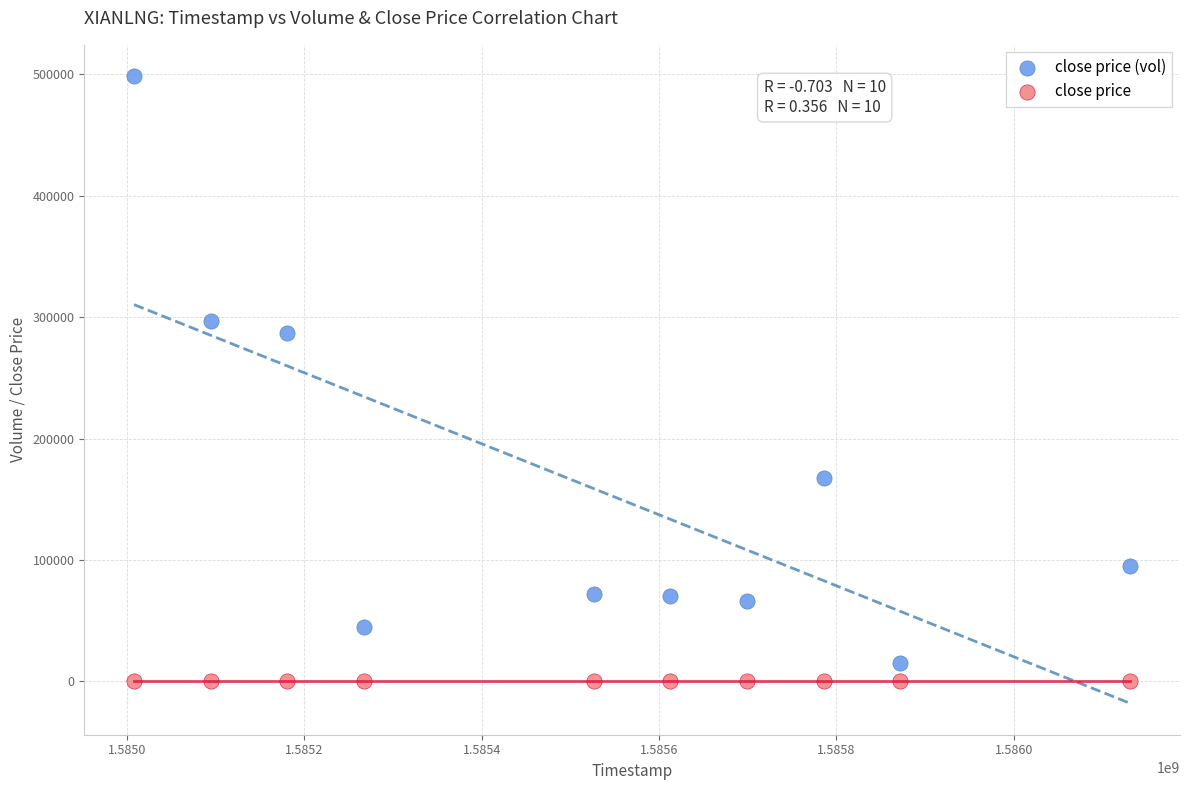

Which series reaches the maximum Y coordinate?

close price (vol)